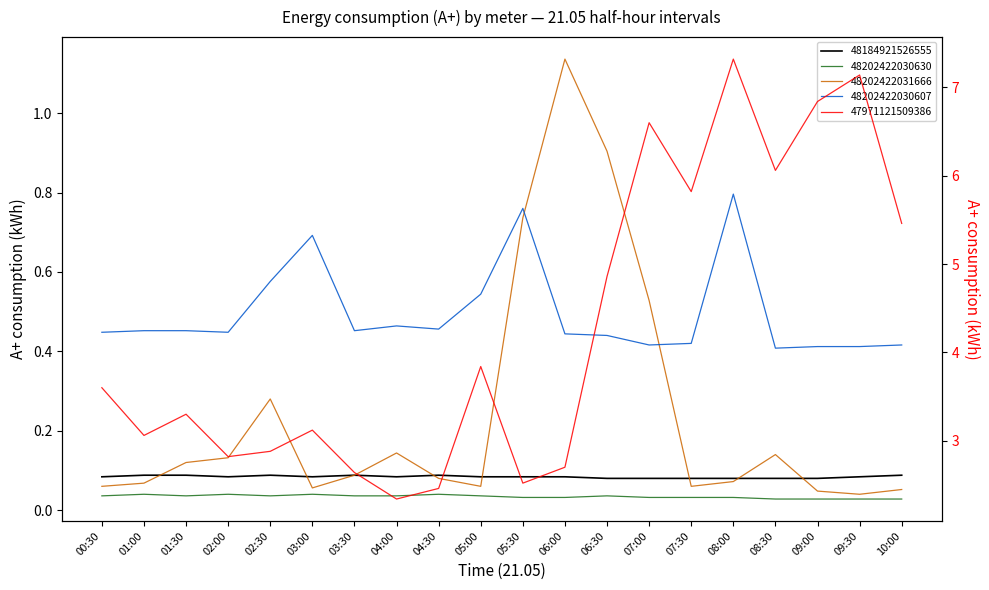

Which category has the highest value in the 48184921526555 series?

01:00